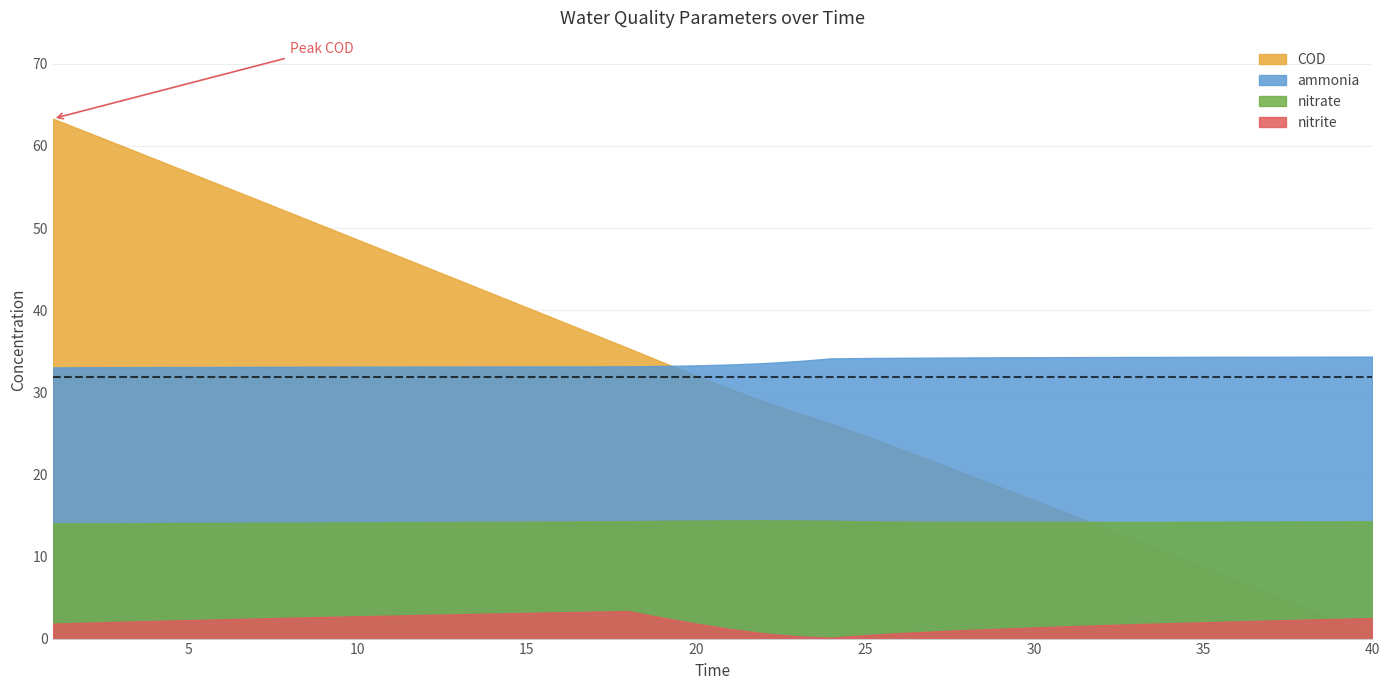

How many categories are shown in the chart?

40